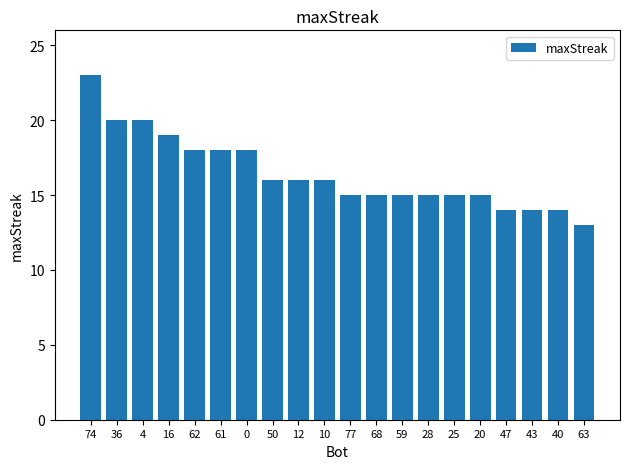

What is the sum of the values at 28 and 43?

29